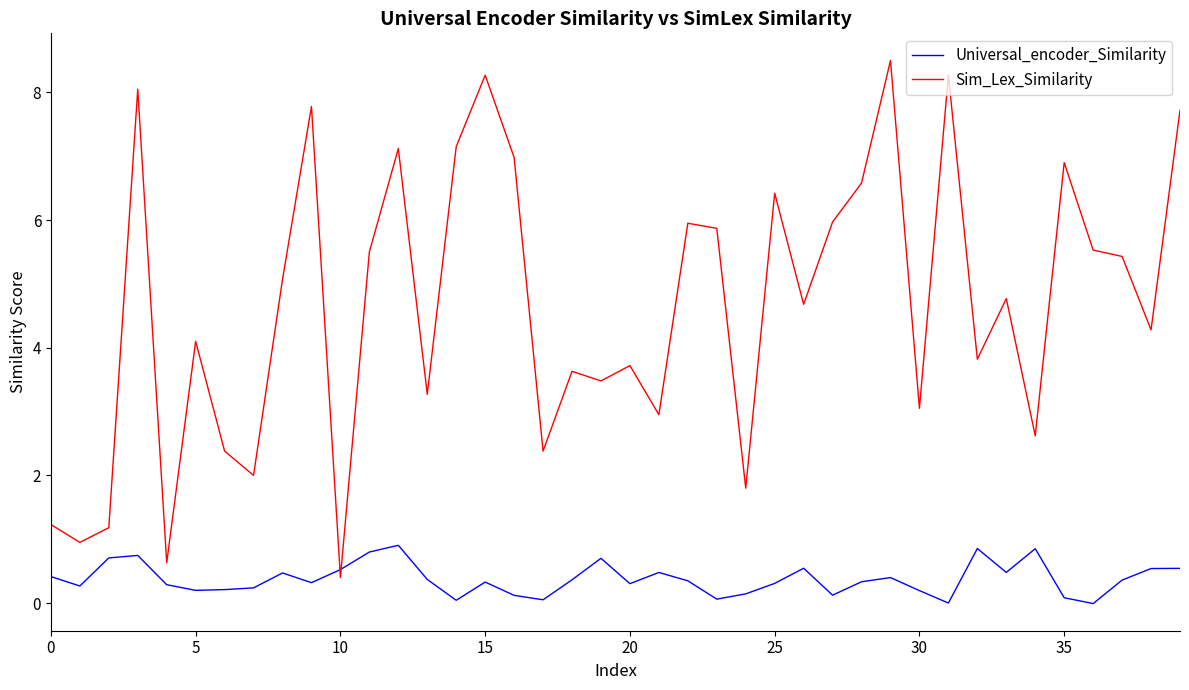

Which series has the widest spread of values?

Sim_Lex_Similarity